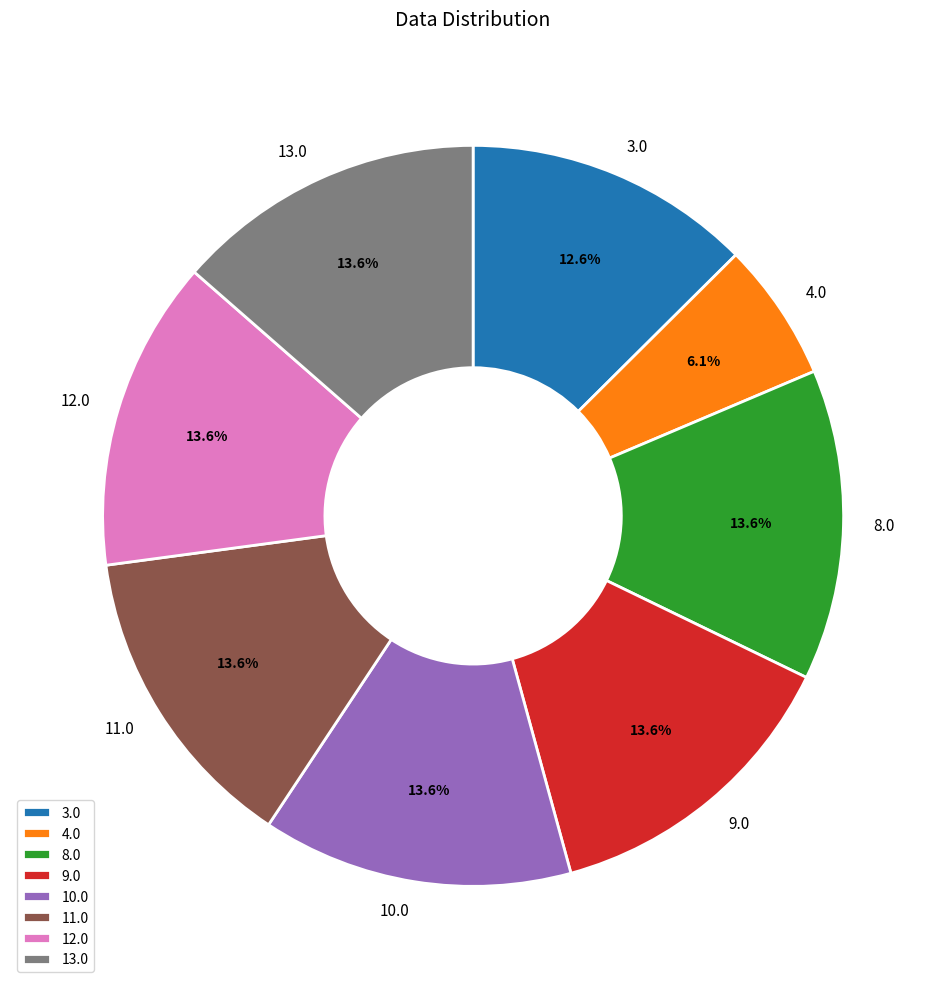

To the nearest percent, what percentage of the pie is 8.0?

14%